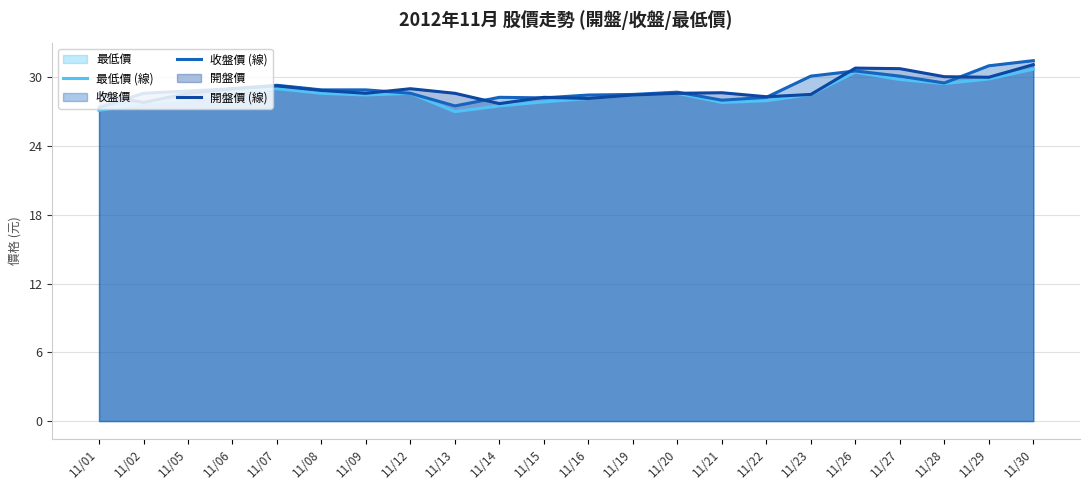

Which series has the widest spread of values?

收盤價 (線)